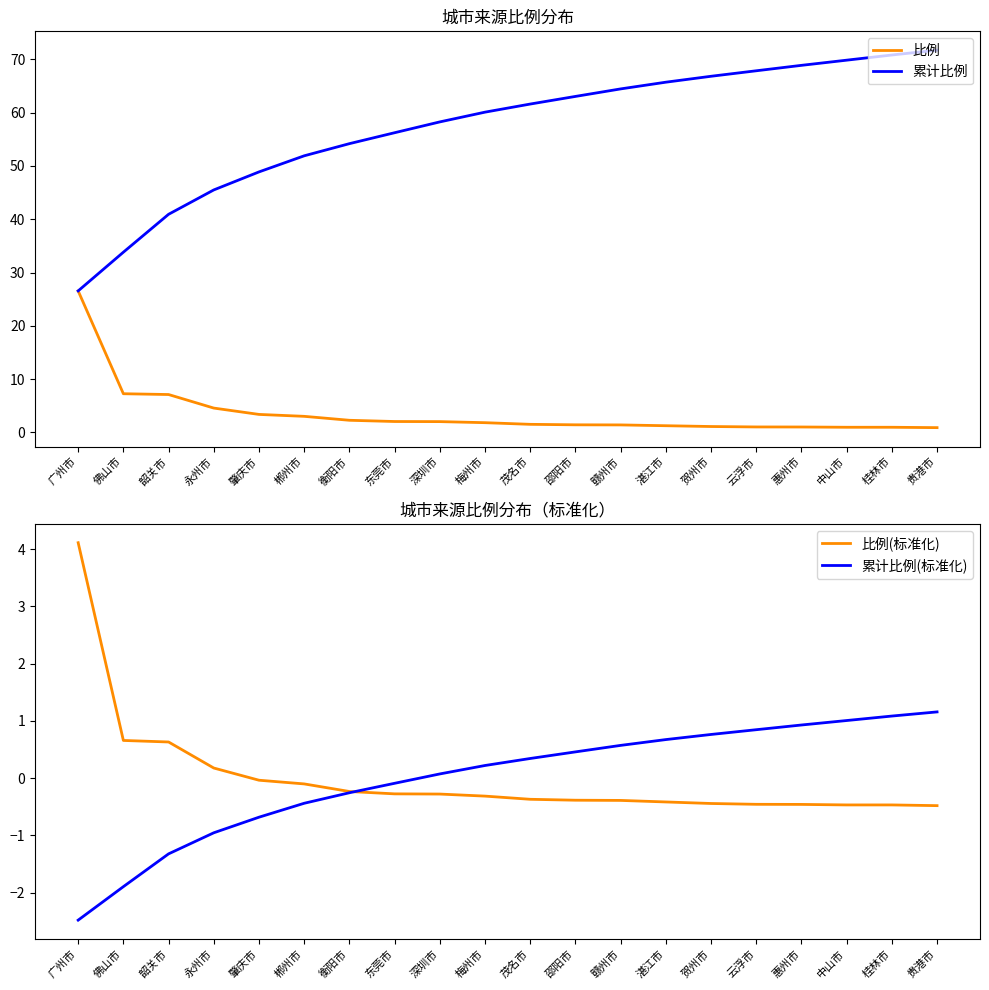

True or false: 比例 and 累计比例 cross at least once.

False